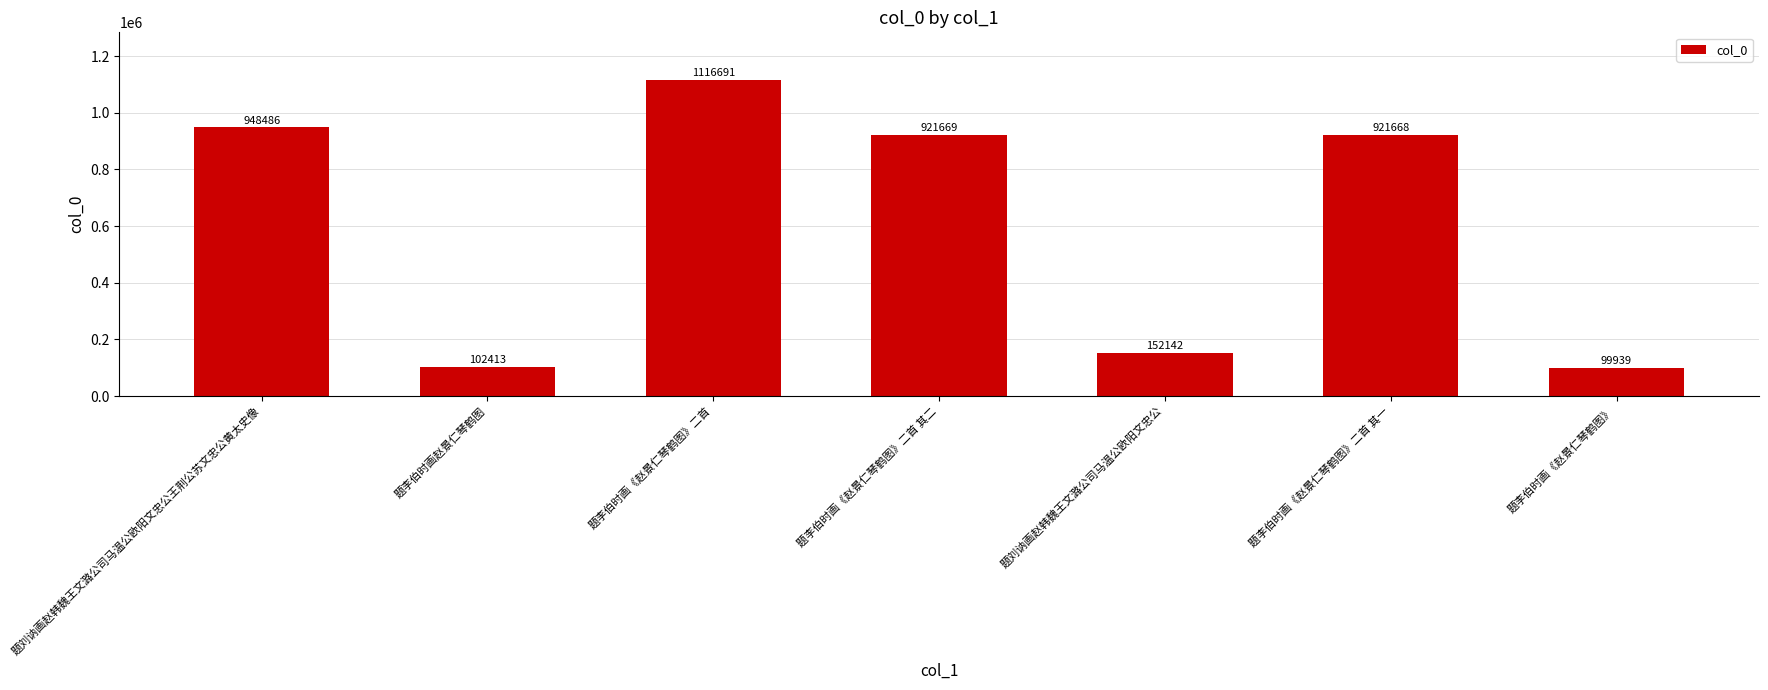

List the labels in order of value, largest first.

题李伯时画《赵景仁琴鹤图》二首, 题刘讷画赵韩魏王文潞公司马温公欧阳文忠公王荆公苏文忠公黄太史像, 题李伯时画《赵景仁琴鹤图》二首 其二, 题李伯时画《赵景仁琴鹤图》二首 其一, 题刘讷画赵韩魏王文潞公司马温公欧阳文忠公, 题李伯时画赵景仁琴鹤图, 题李伯时画《赵景仁琴鹤图》